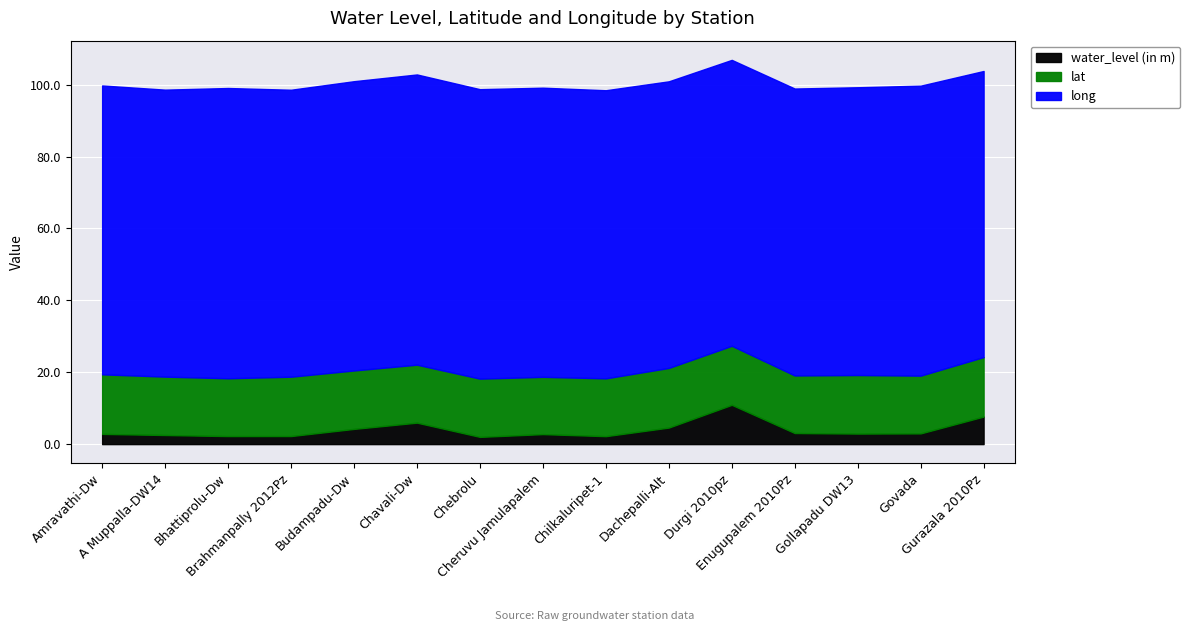

What is the difference between the water_level (in m) values at Amravathi-Dw and Budampadu-Dw?

1.4